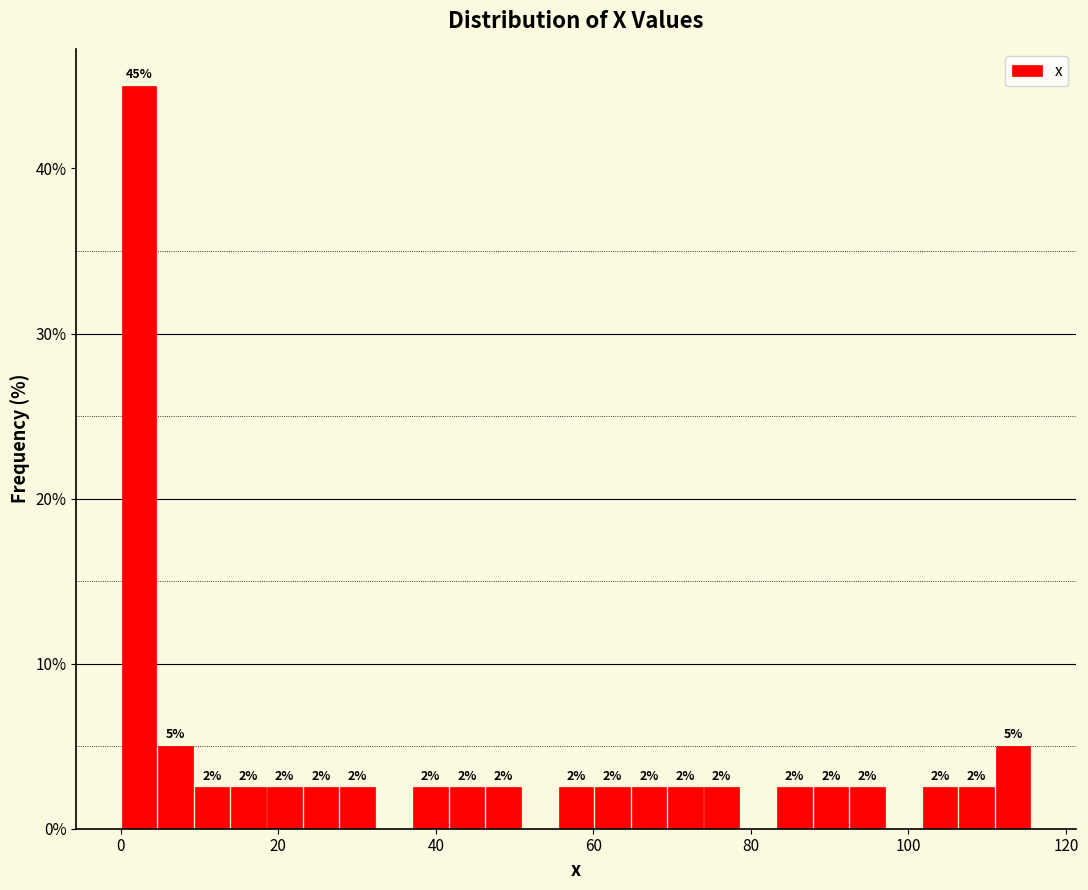

Read against the x-axis, roughly where is the centre of the tallest bar?

2